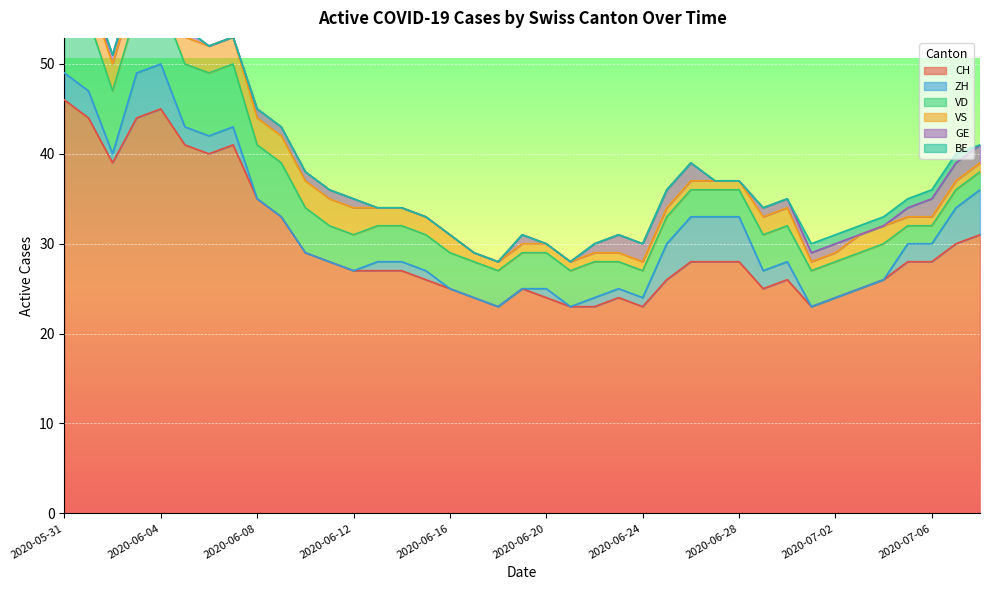

What position from the right is 2020-06-26?

13